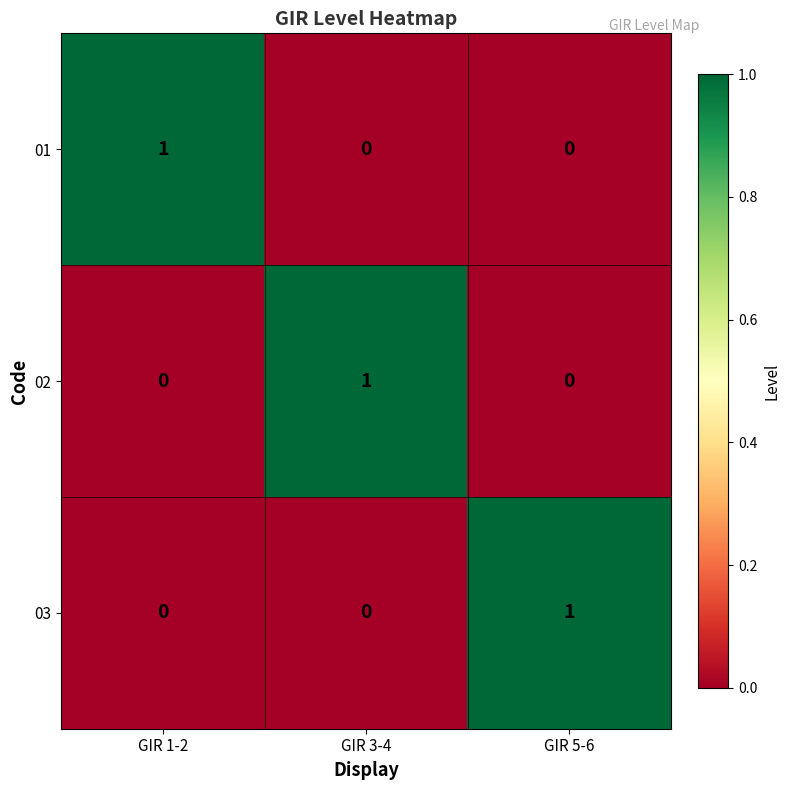

What is the total value across all series at GIR 5-6?

1